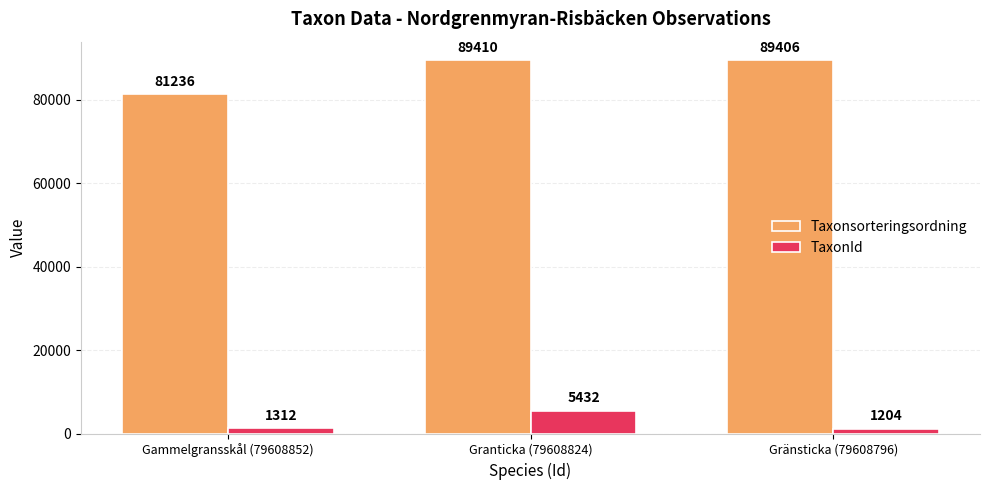

What value does the Taxonsorteringsordning series have at Gammelgransskål (79608852), to the nearest 10?

81240